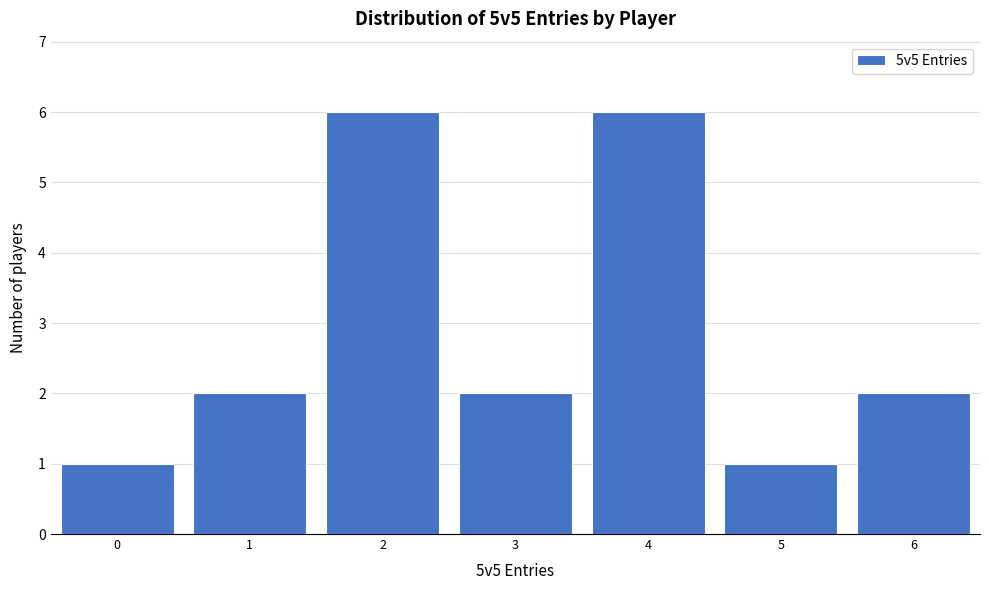

What is the height of the bar covering 4.5 to 5.5 on the x-axis? The values are not printed on the chart, so give them approximately, as read against the axis.

1